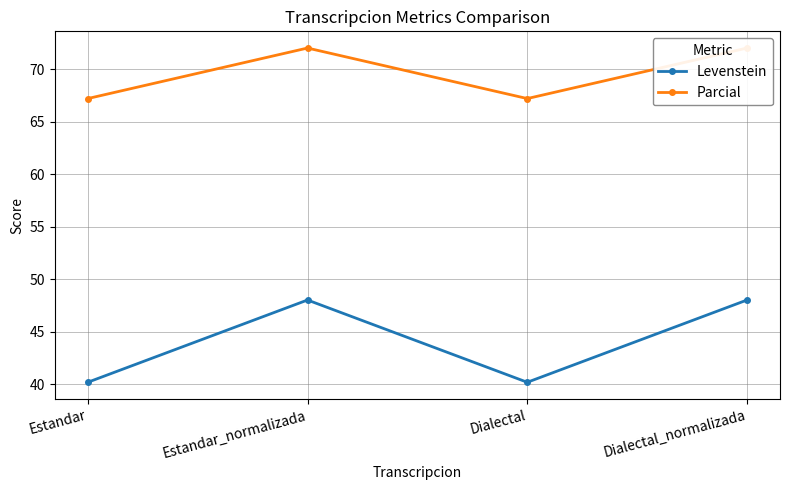

What position from the right is Estandar?

4